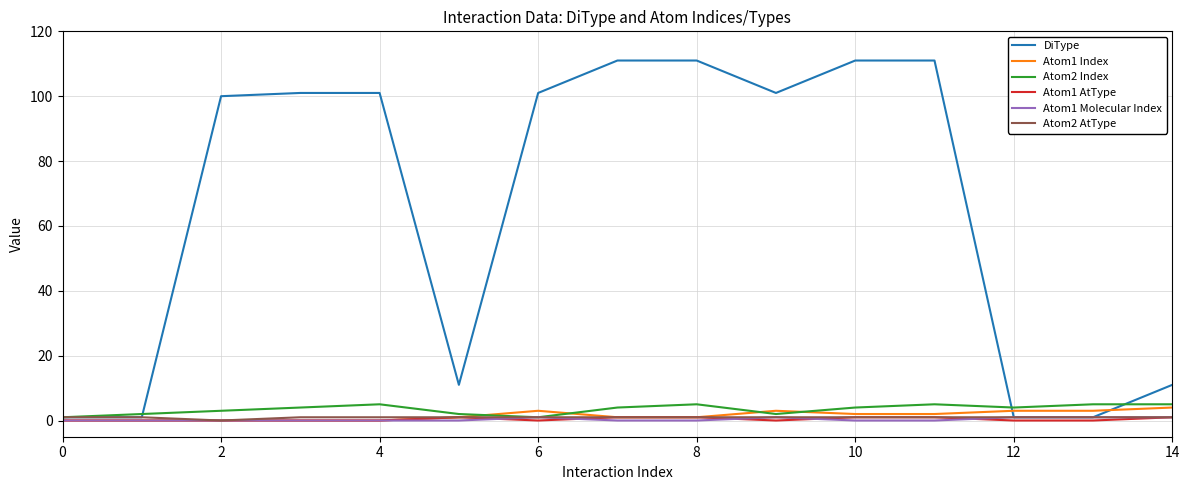

At how many categories does at least one series exceed 19?

9